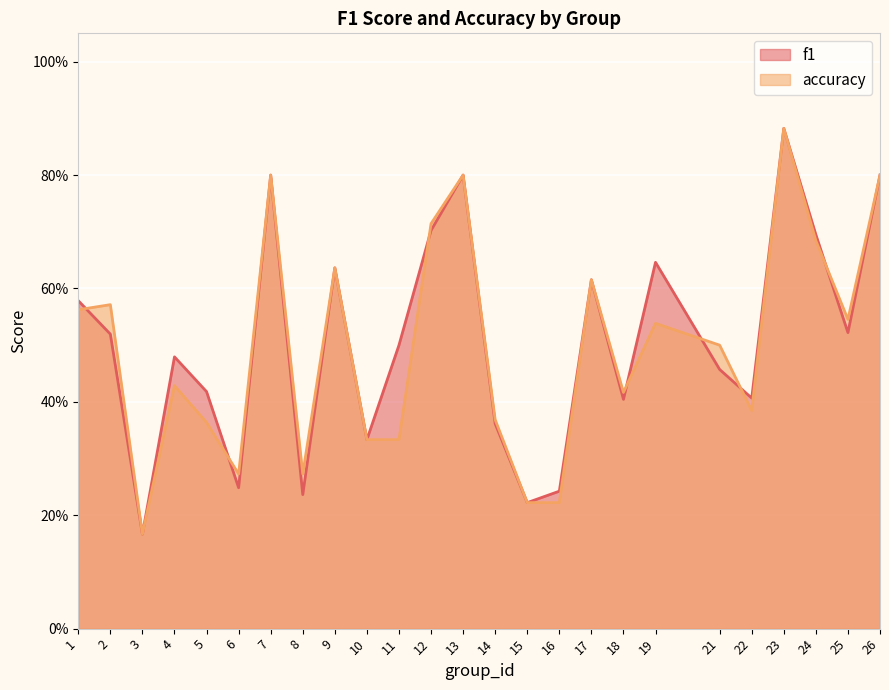

Reading right to left, transcribe all the data shown in this chart.

f1: 0.8	0.5	0.7	0.9	0.4	0.5	0.6	0.4	0.6	0.2	0.2	0.4	0.8	0.7	0.5	0.3	0.6	0.2	0.8	0.2	0.4	0.5	0.2	0.5	0.6
accuracy: 0.8	0.5	0.7	0.9	0.4	0.5	0.5	0.4	0.6	0.2	0.2	0.4	0.8	0.7	0.3	0.3	0.6	0.3	0.8	0.3	0.4	0.4	0.2	0.6	0.6